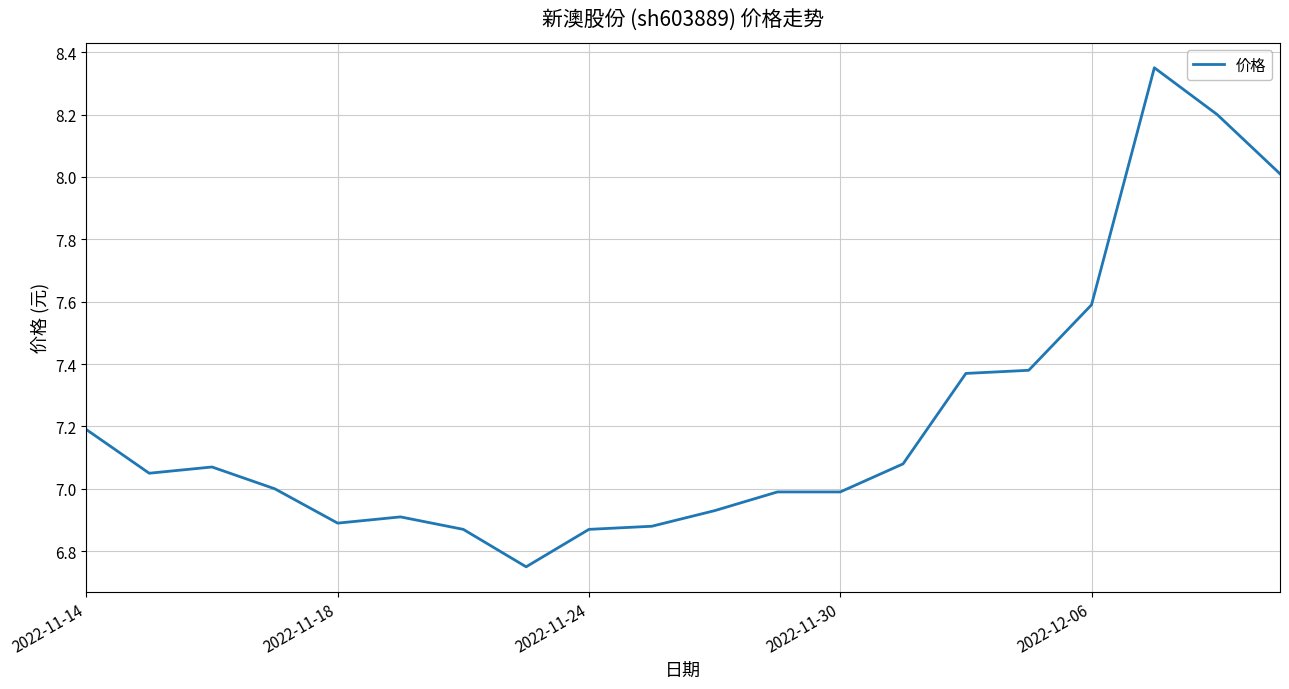

What is the difference between the maximum and minimum values?

1.6